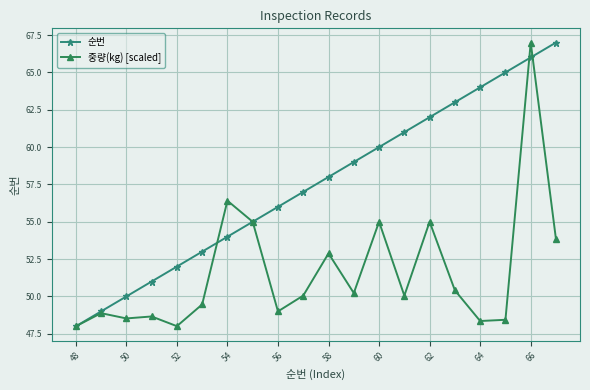

In 중량(kg) [scaled], how many points are higher than both neighbors (excluding endpoints)?

7